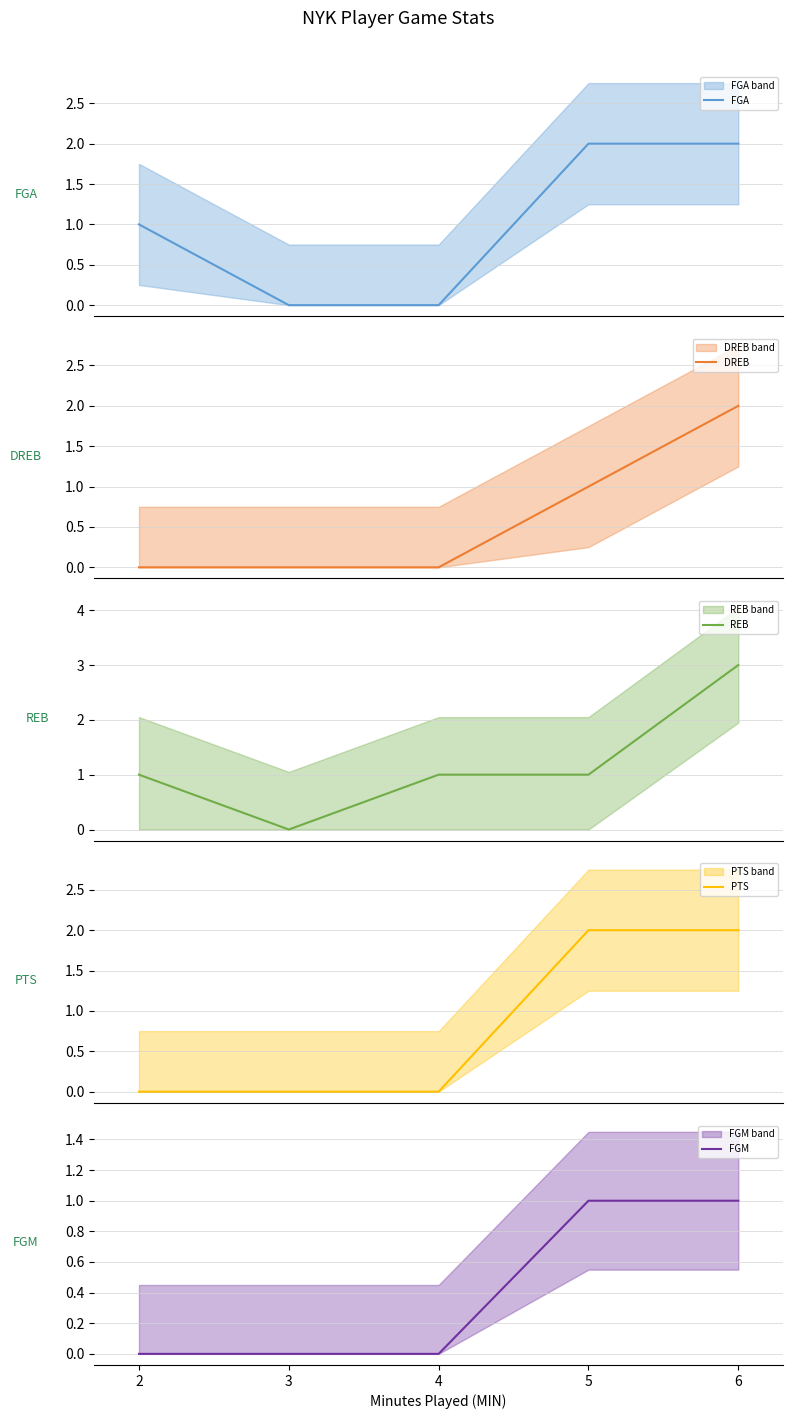

True or false: PTS and FGM cross at least once.

False